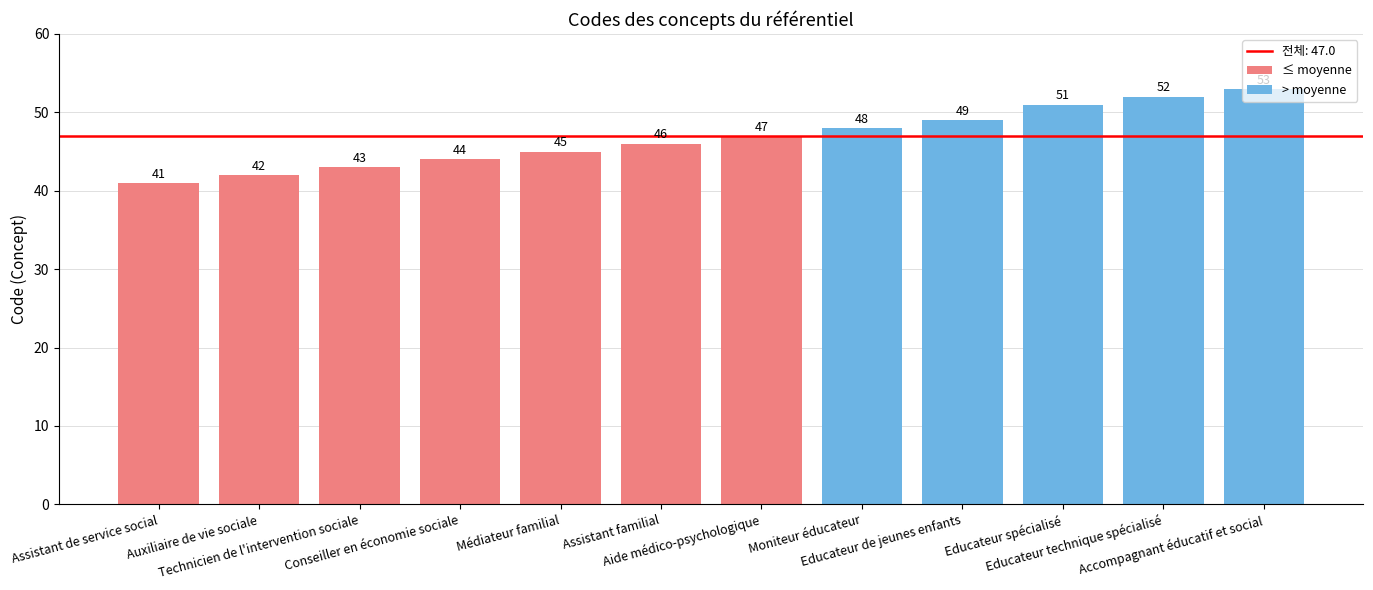

List the labels in order of value, largest first.

Accompagnant éducatif et social, Educateur technique spécialisé, Educateur spécialisé, Educateur de jeunes enfants, Moniteur éducateur, Aide médico-psychologique, Assistant familial, Médiateur familial, Conseiller en économie sociale, Technicien de l'intervention sociale, Auxiliaire de vie sociale, Assistant de service social